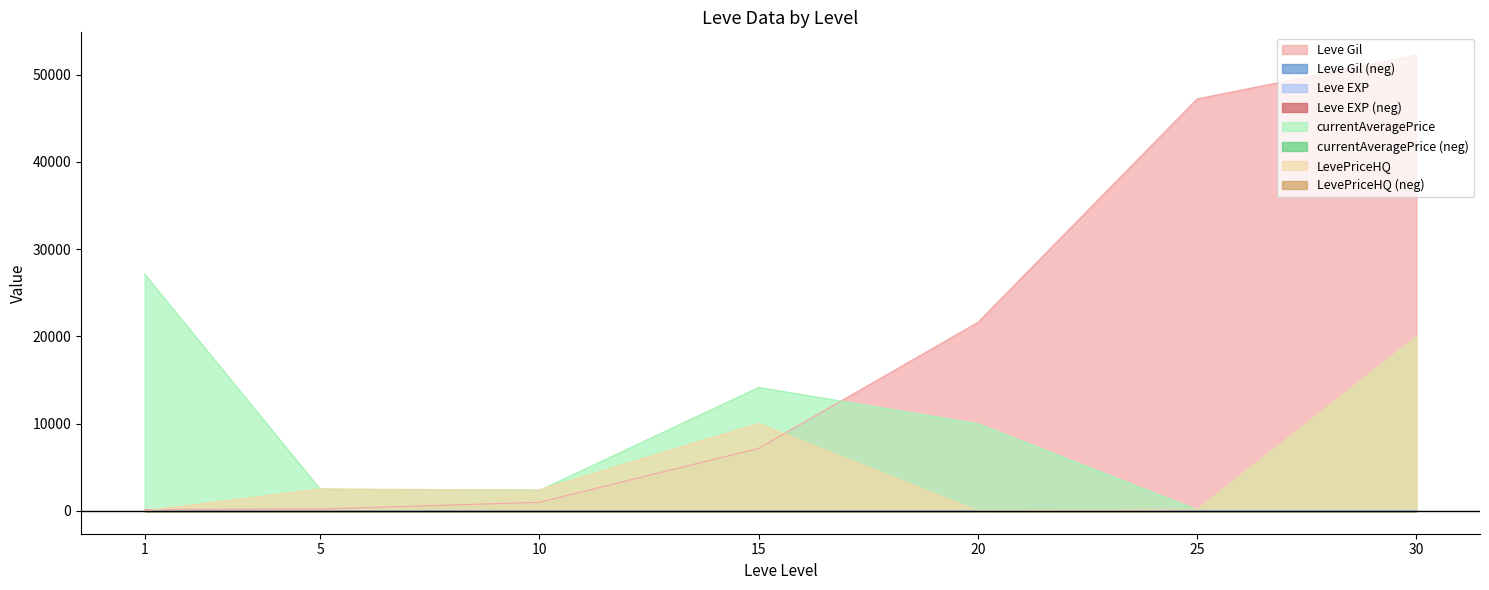

Reading left to right, extract all data points from this chart.

Leve Gil: 160	220	990	7170	21600	47200	52220
Leve EXP: 1	5	9	7	21	47	52
currentAveragePrice: 27128	2507	2342	14149	9990	141	19967
LevePriceHQ: 0	2500	2411	9999	0	168	19967